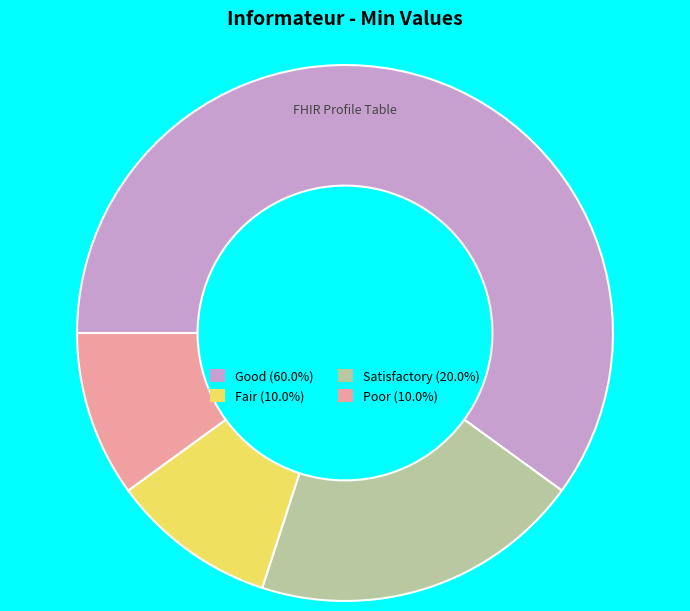

Is there a majority slice in this chart?

Yes